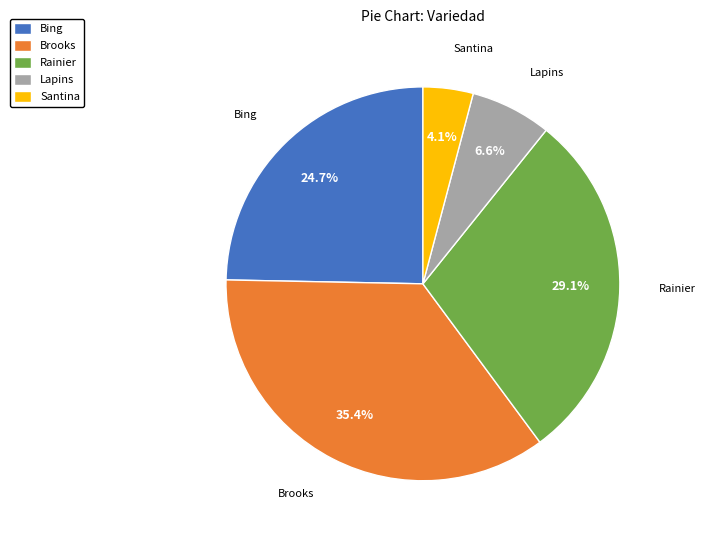

Which category has the biggest portion of the pie?

Brooks